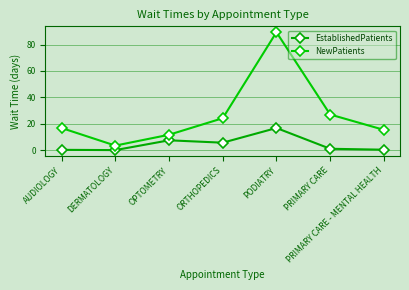

Reading left to right, what are all the values shown in this chart?

EstablishedPatients: 0.4	0.2	7.6	5.8	16.9	1.2	0.5
NewPatients: 16.9	3.6	11.8	24.3	89.3	27.1	15.5